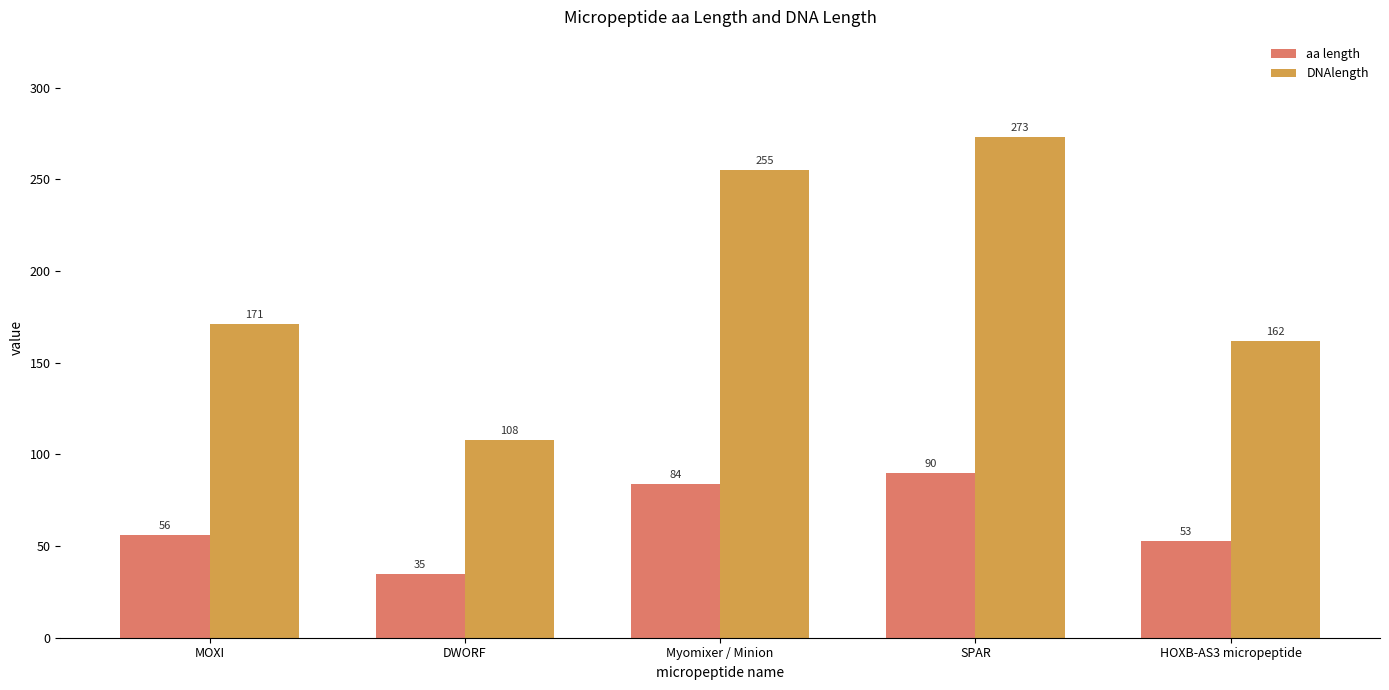

List the labels in order of aa length value, smallest first.

DWORF, HOXB-AS3 micropeptide, MOXI, Myomixer / Minion, SPAR